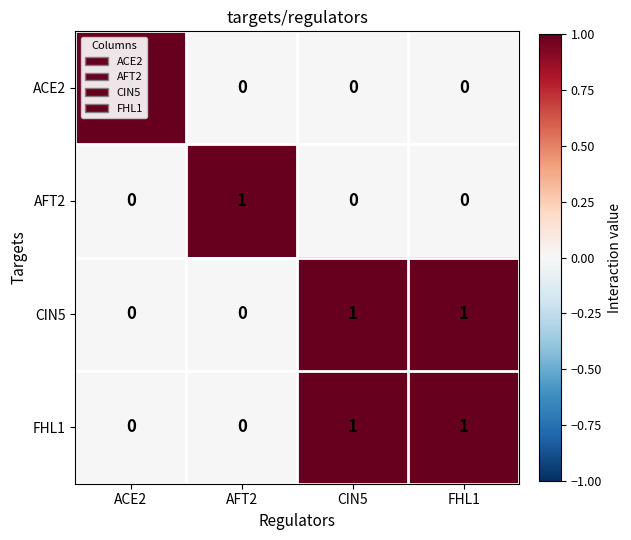

What is the total value across all series at CIN5?

2